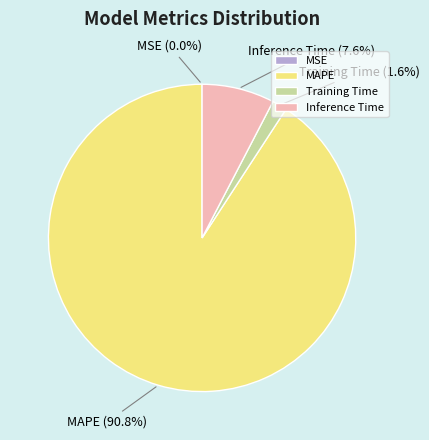

Do Inference Time and Training Time together represent more than half of the pie?

No